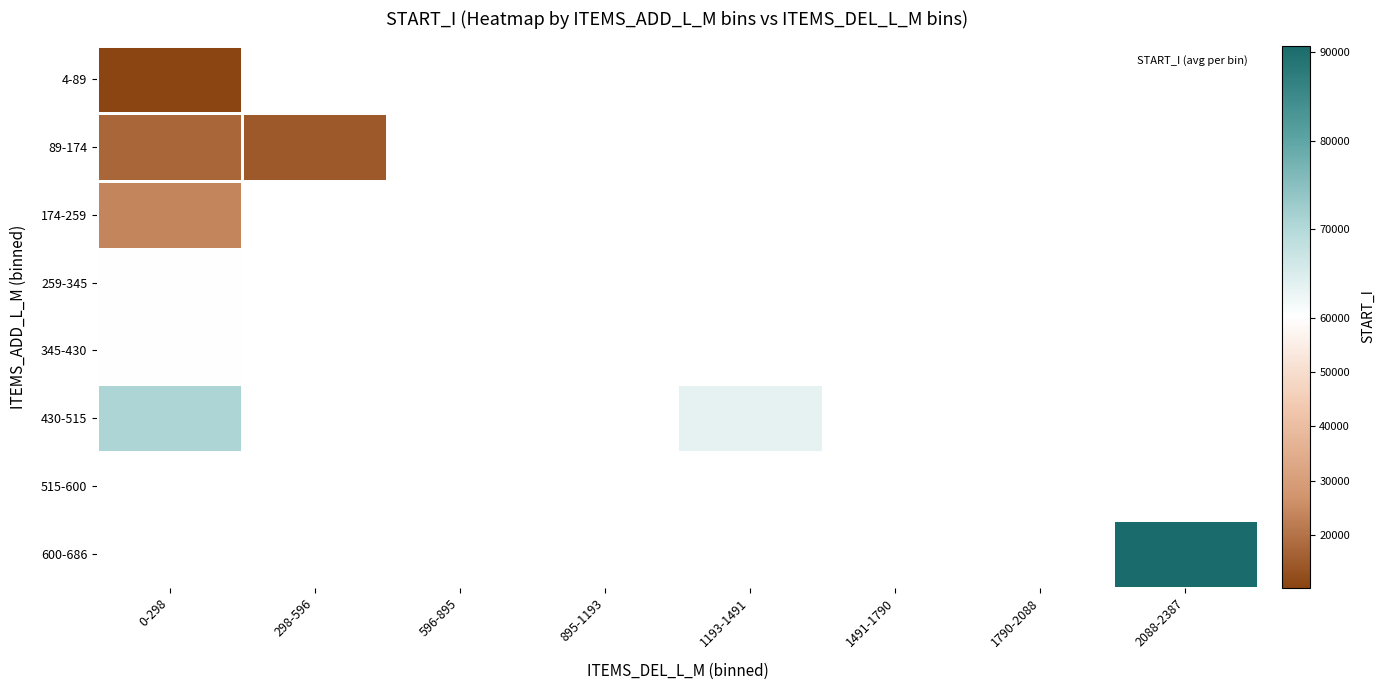

What is the maximum value for 430-515?

70740.0